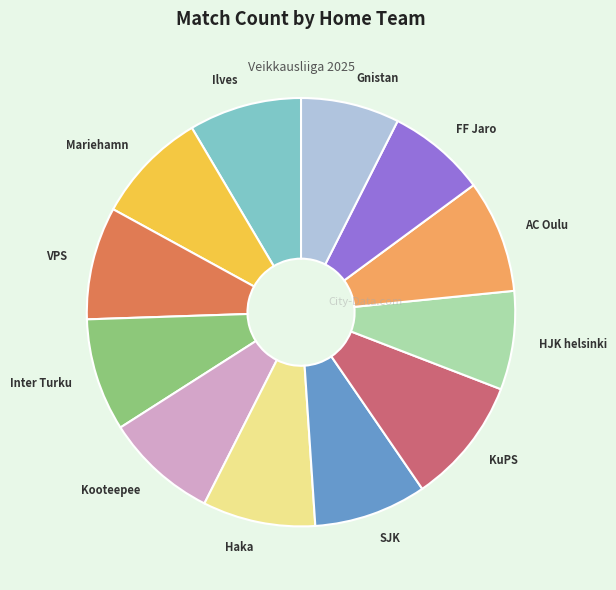

Is the sum of Gnistan and KuPS greater than half?

No